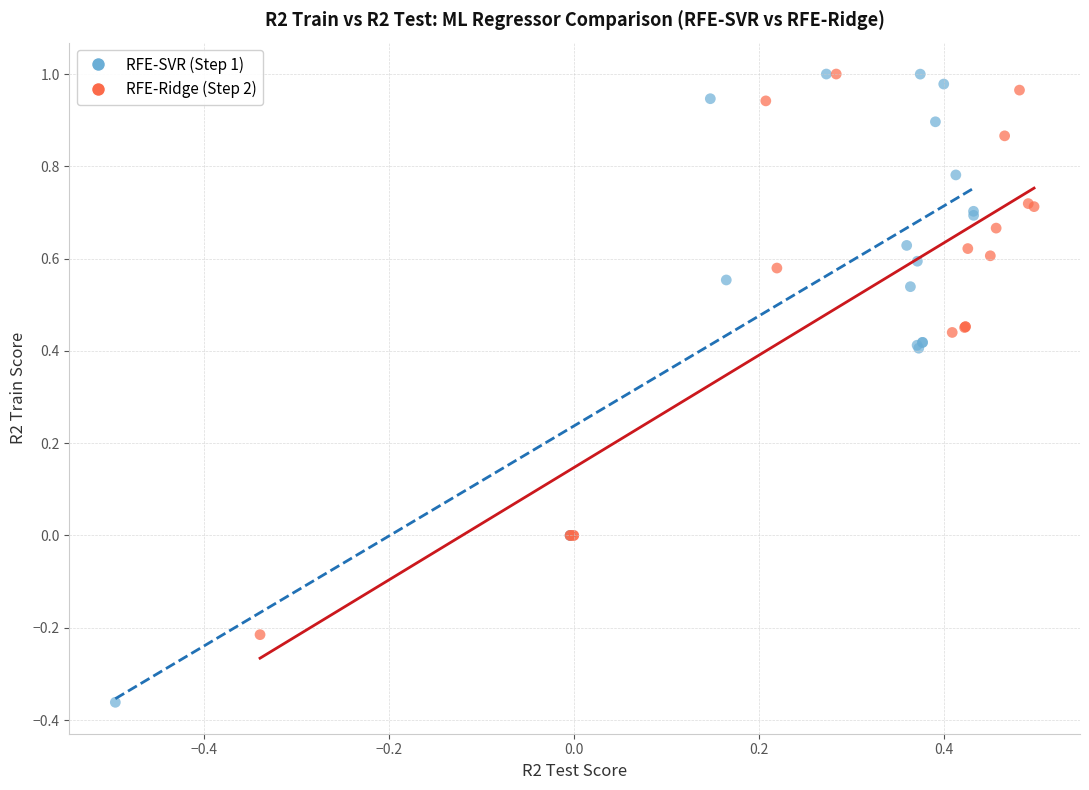

Which series reaches the minimum Y coordinate?

RFE-SVR (Step 1)